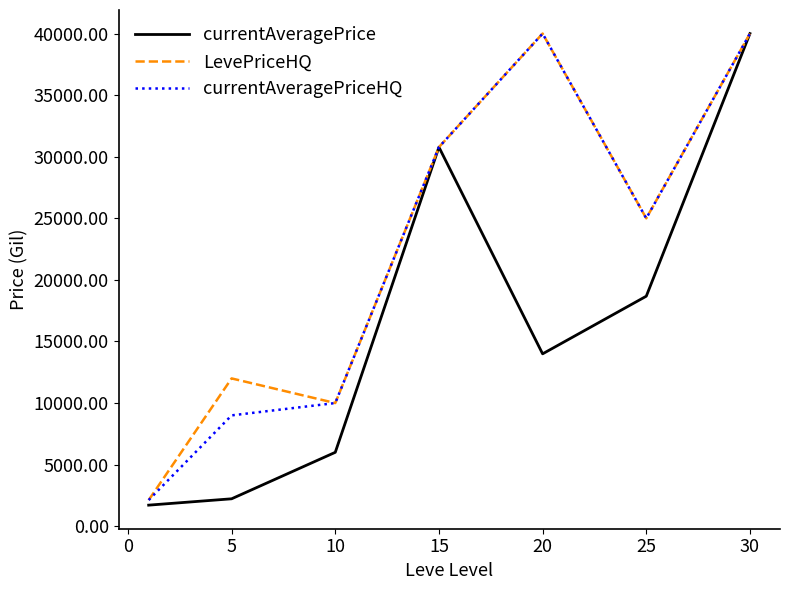

What is the minimum value for LevePriceHQ?

2122.0